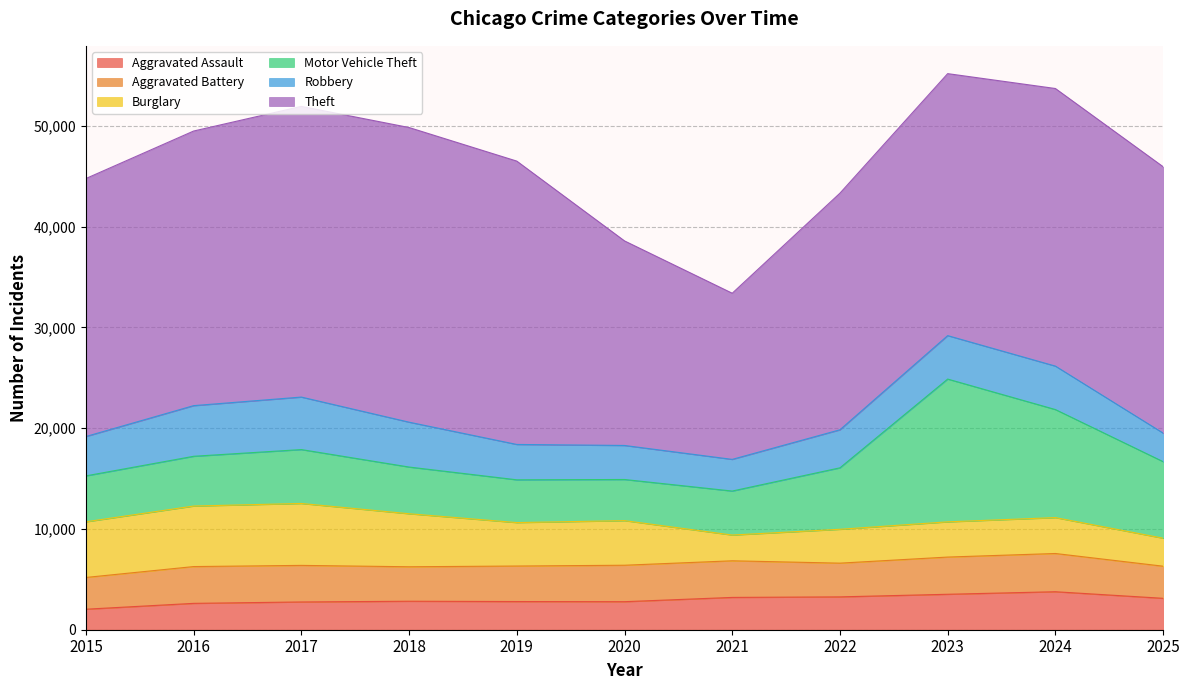

List the labels in order of Aggravated Assault value, smallest first.

2015, 2016, 2017, 2020, 2019, 2018, 2025, 2021, 2022, 2023, 2024